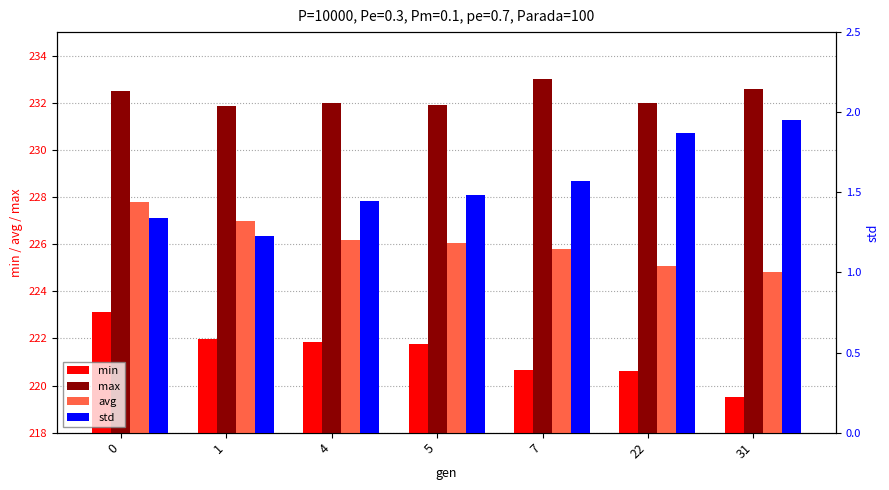

The avg series shows 55.0 at 1. True or false?

False